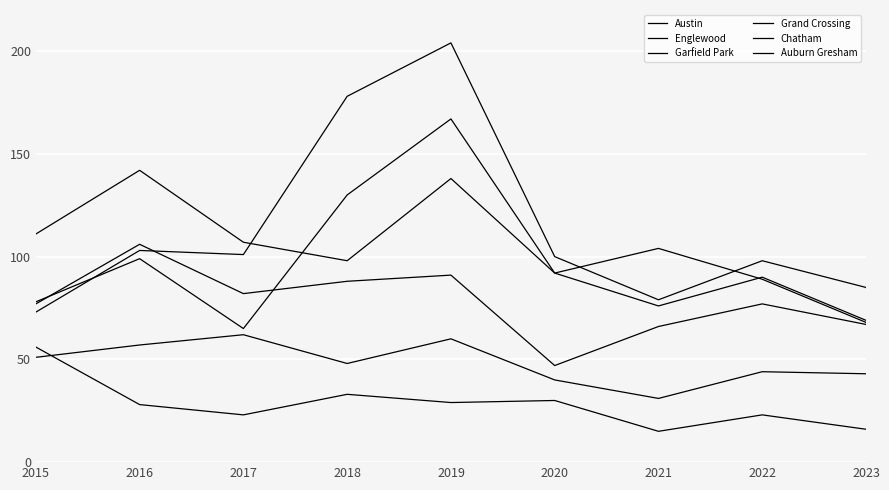

Does the chart display data point markers on the line(s)?

No